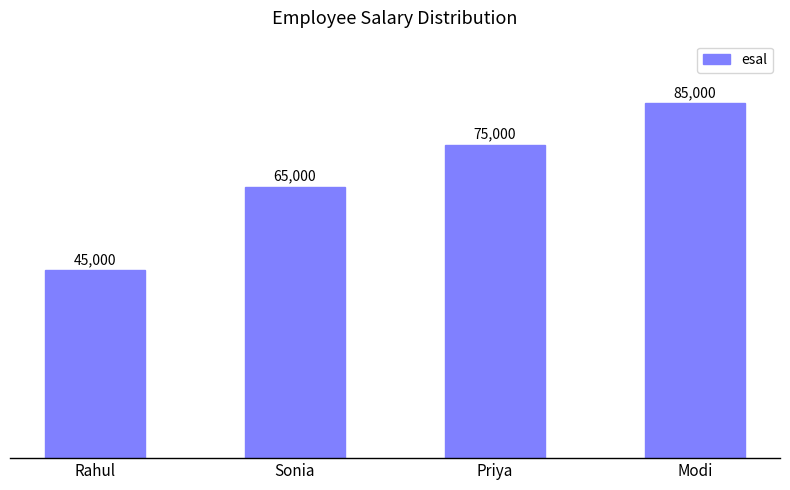

What is the sum of the values at Modi and Sonia?

150000